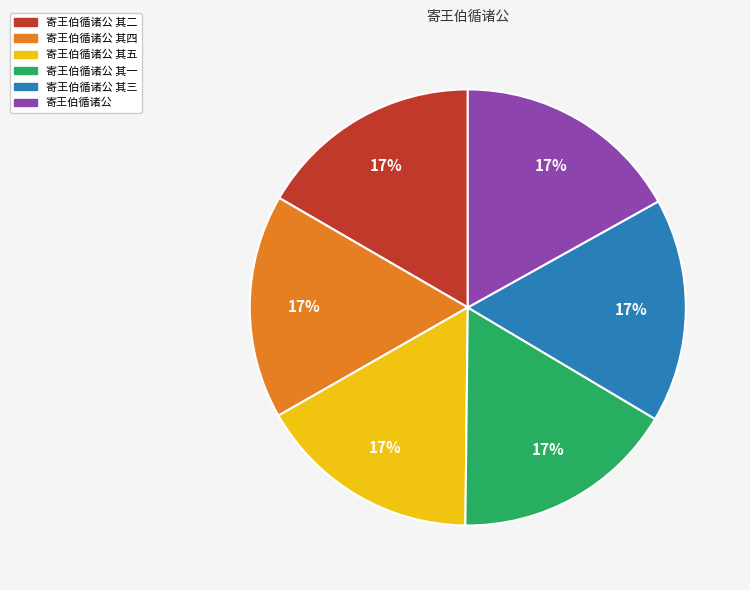

To the nearest percent, what is the average slice percentage?

17%